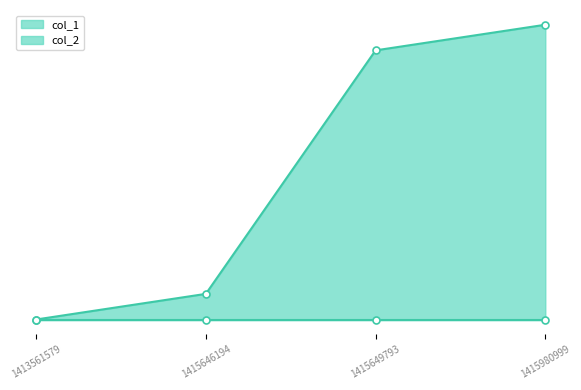

List the series in order of their peak value, lowest first.

col_2_line, col_1_line